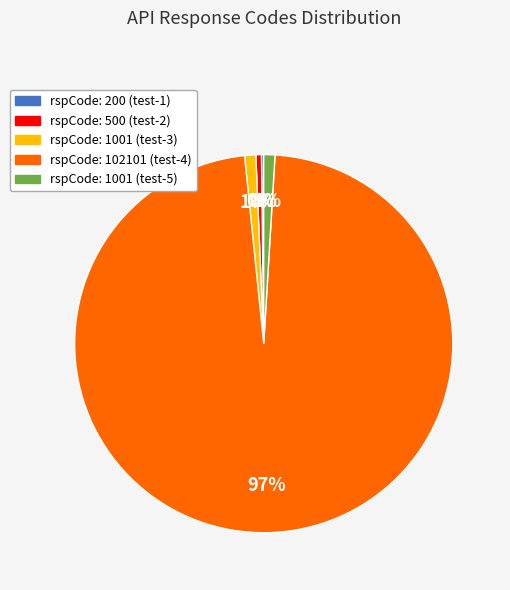

To the nearest percent, what is the average slice percentage?

20%